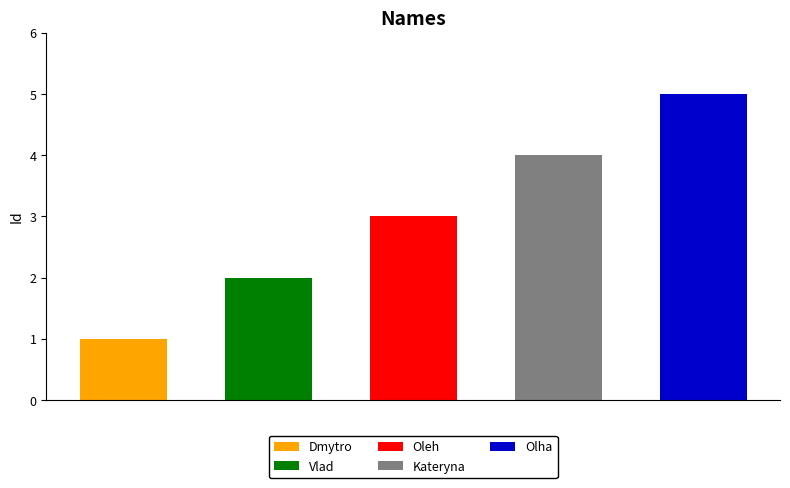

What is the label of the 5th bar from the right?

Dmytro